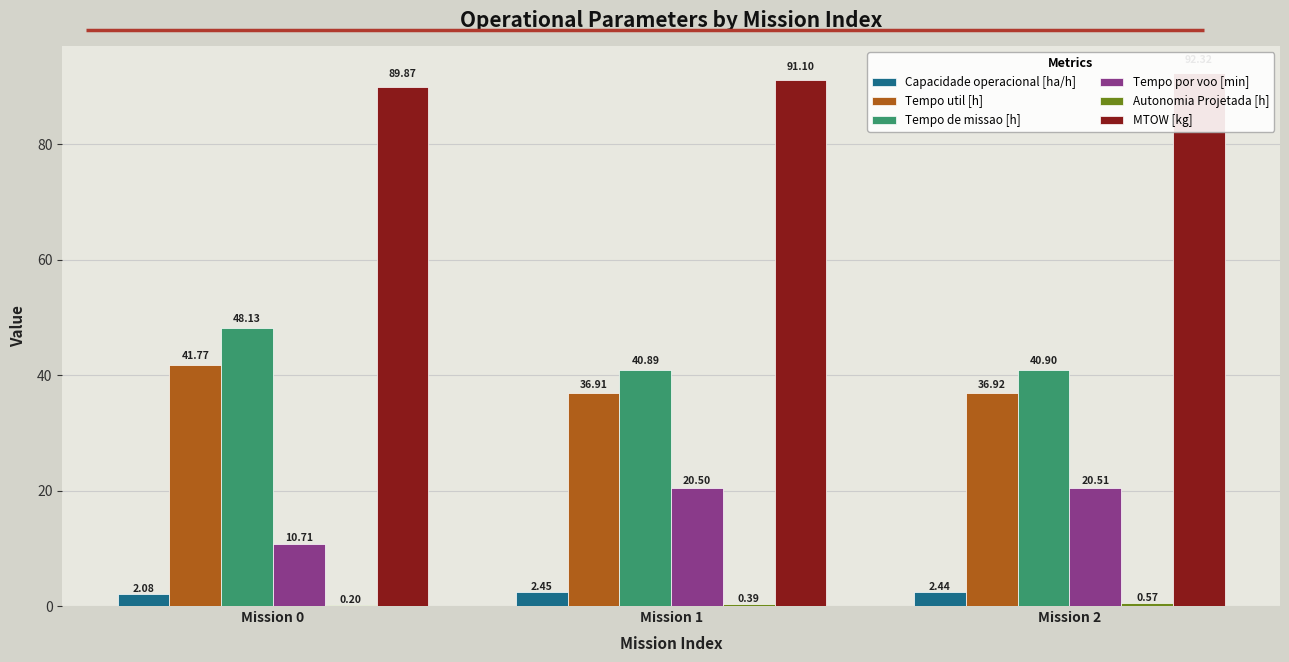

Which series has the largest total across all categories?

MTOW [kg]